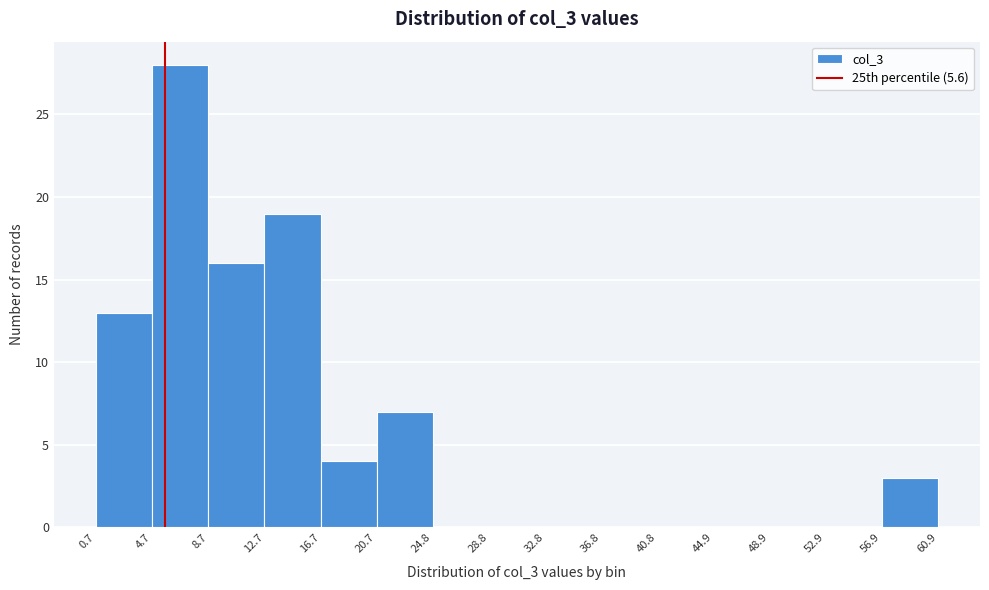

Reading left to right, list every bar in this chart as the range it spans on the x-axis followed by its height. The values are not printed on the chart, so give them approximately, as read against the axis.

0.7 to 4.7: 13
4.7 to 8.7: 28
8.7 to 12.7: 16
12.7 to 16.7: 19
16.7 to 20.7: 4
20.7 to 24.8: 7
24.8 to 28.8: 0
28.8 to 32.8: 0
32.8 to 36.8: 0
36.8 to 40.8: 0
40.8 to 44.9: 0
44.9 to 48.9: 0
48.9 to 52.9: 0
52.9 to 56.9: 0
56.9 to 60.9: 3